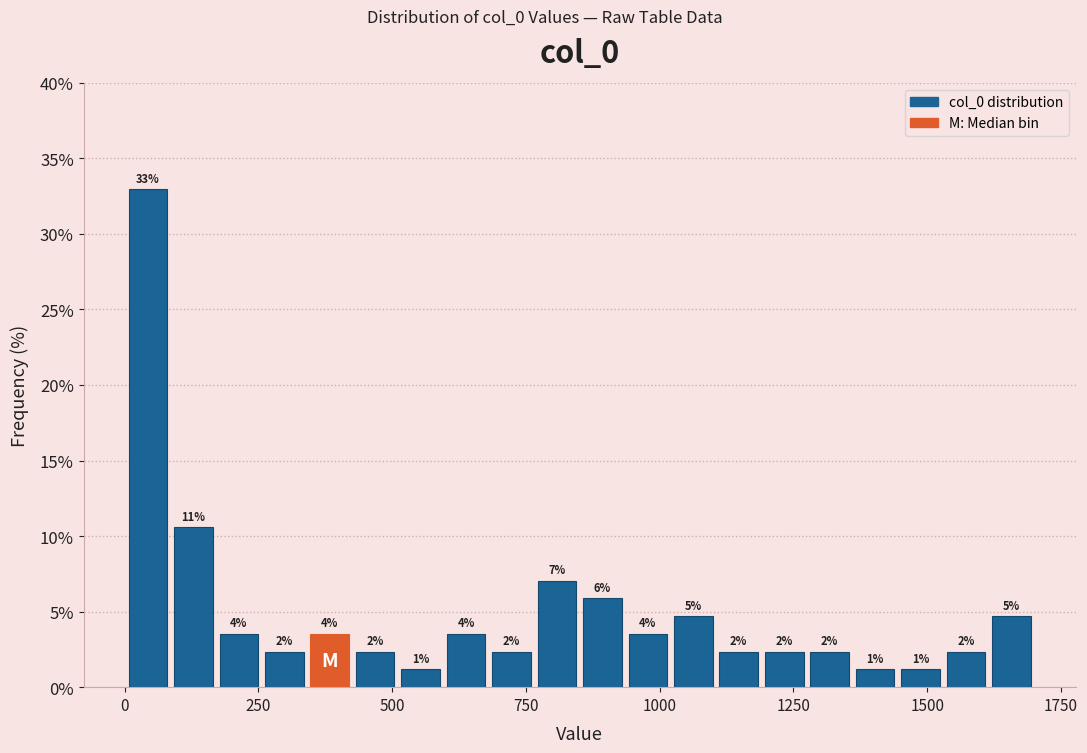

Read against the x-axis, roughly where is the centre of the tallest bar?

50